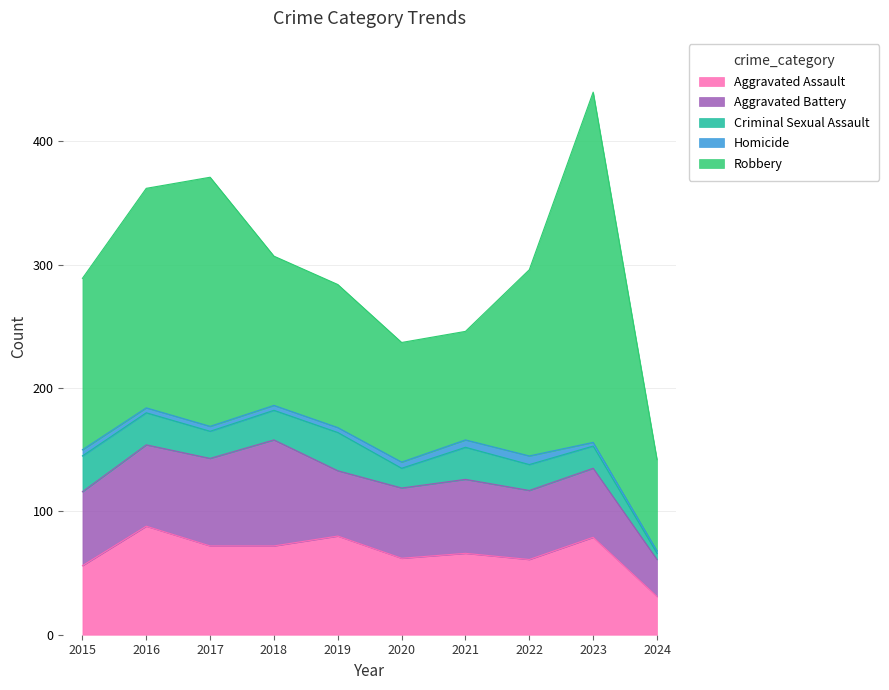

True or false: Aggravated Assault has a value of 88 at 2016.

True